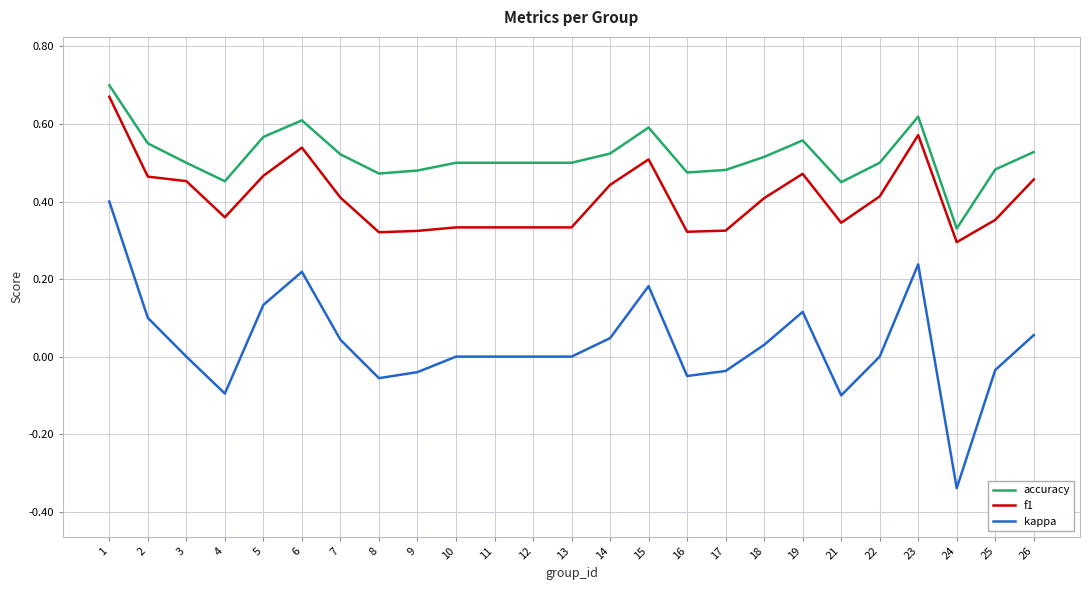

True or false: kappa and f1 cross at least once.

False